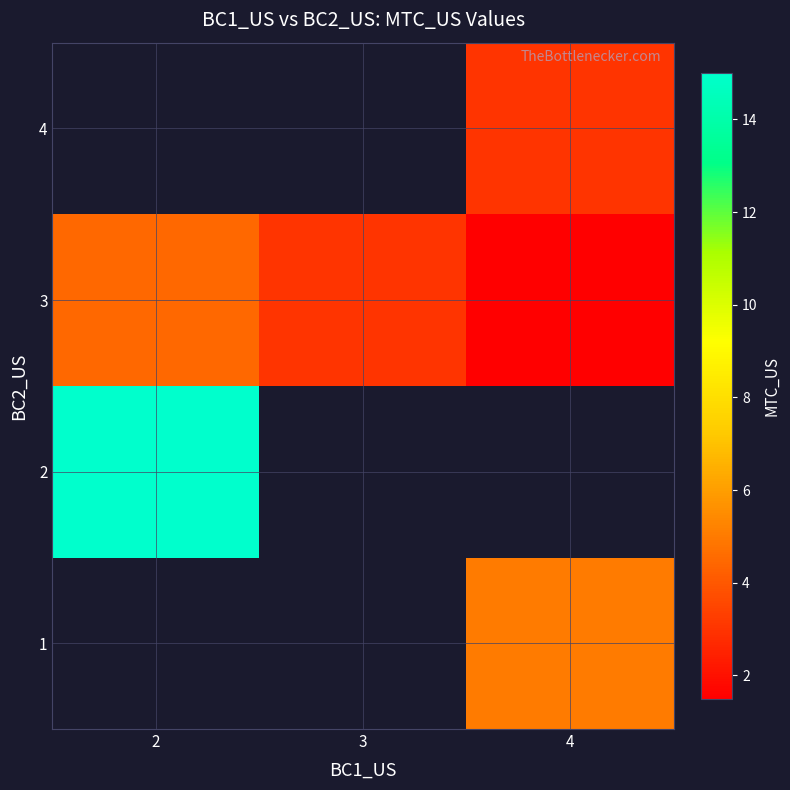

Which series changed the most between 2 and 4?

3